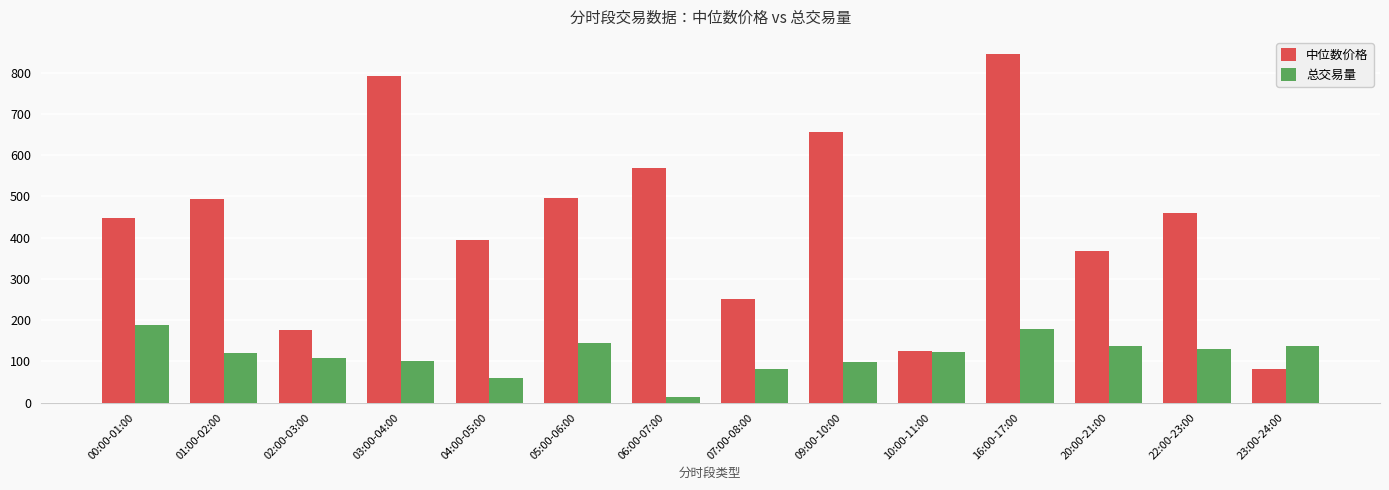

What is the label of the 5th bar from the right?

10:00-11:00